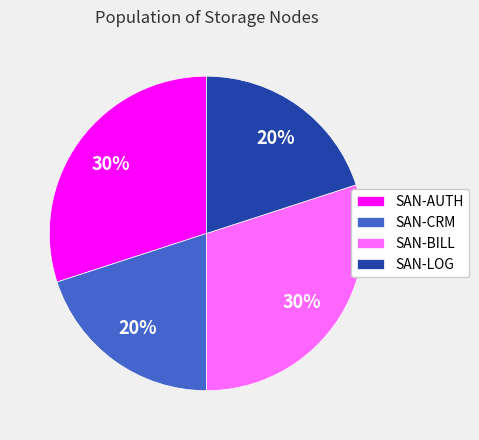

Does any single category account for the majority?

No